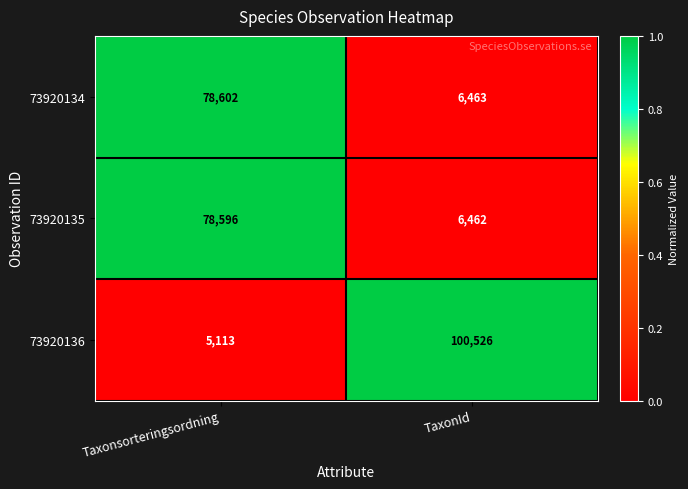

Rank the series by their maximum value, from highest to lowest.

73920136, 73920134, 73920135